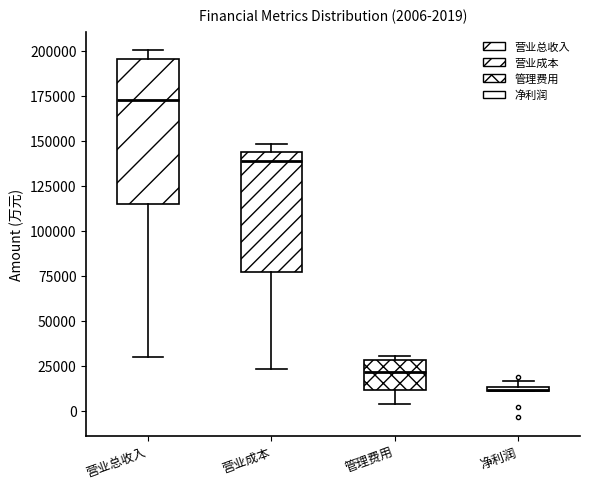

Which box is the tallest, from its lower edge to its upper edge?

营业总收入